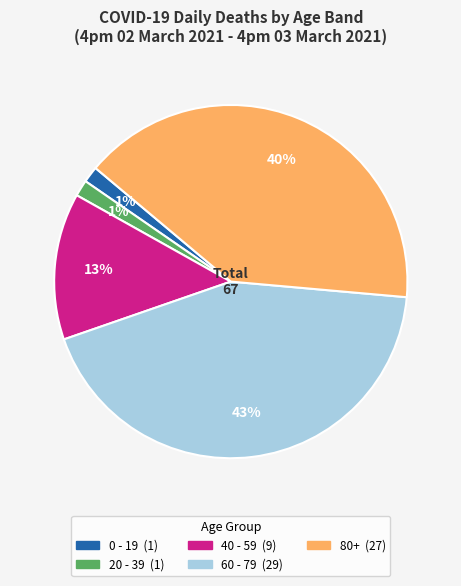

What percentage is the 0 - 19 slice, to the nearest percent?

1%